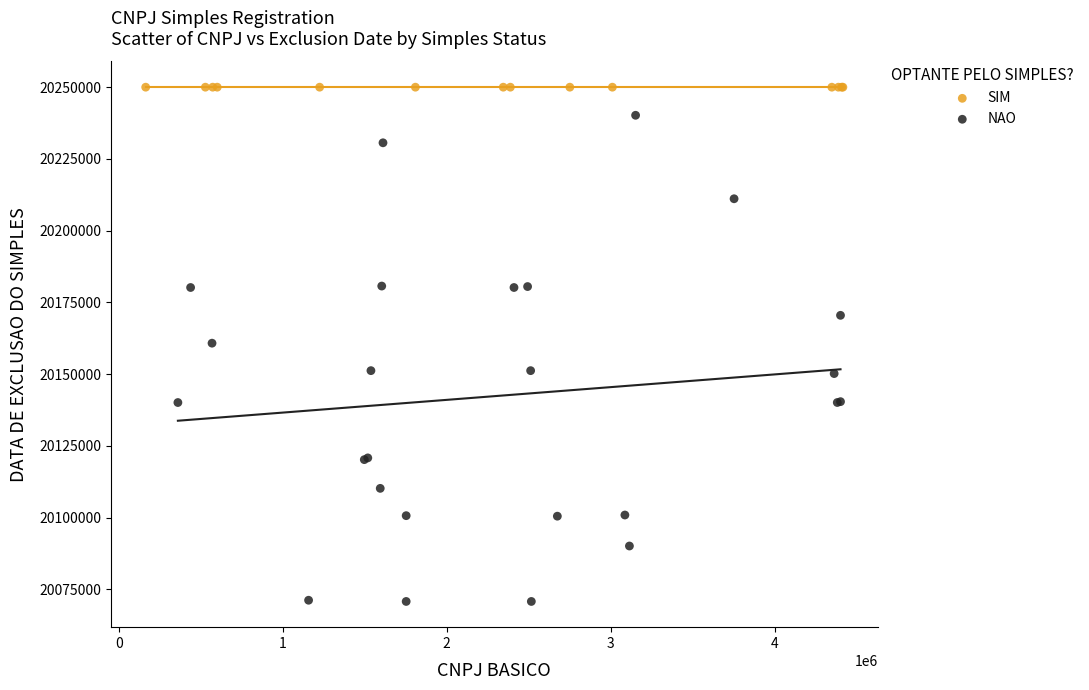

Which series contains the lowest Y value?

NAO